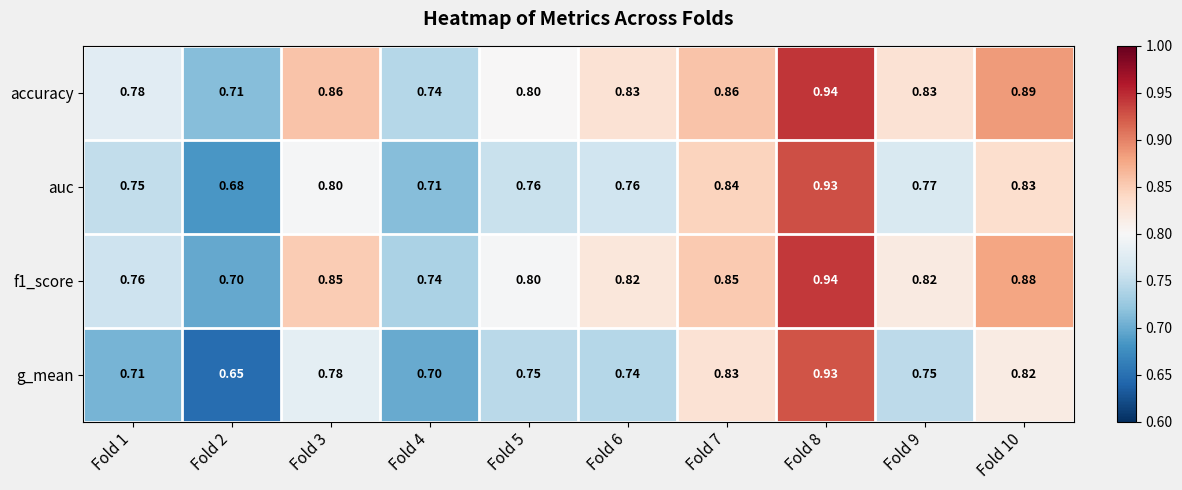

Is the value of f1_score at Fold 4 greater than the value of auc at Fold 3?

No